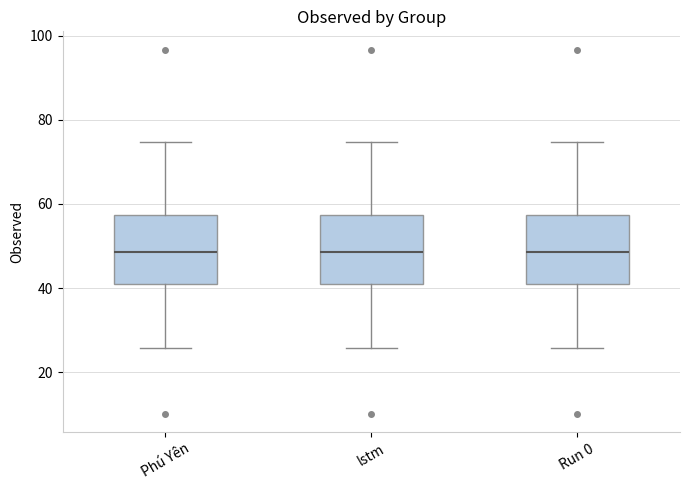

Reading left to right, read every box against the y-axis: the position of its median line, the range the box covers, and the ends of its whiskers. The values are not printed on the chart, so give them approximately, as read against the axis.

Phú Yên: median 48, box 42 to 58, whiskers 26 to 74
lstm: median 48, box 42 to 58, whiskers 26 to 74
Run 0: median 48, box 42 to 58, whiskers 26 to 74